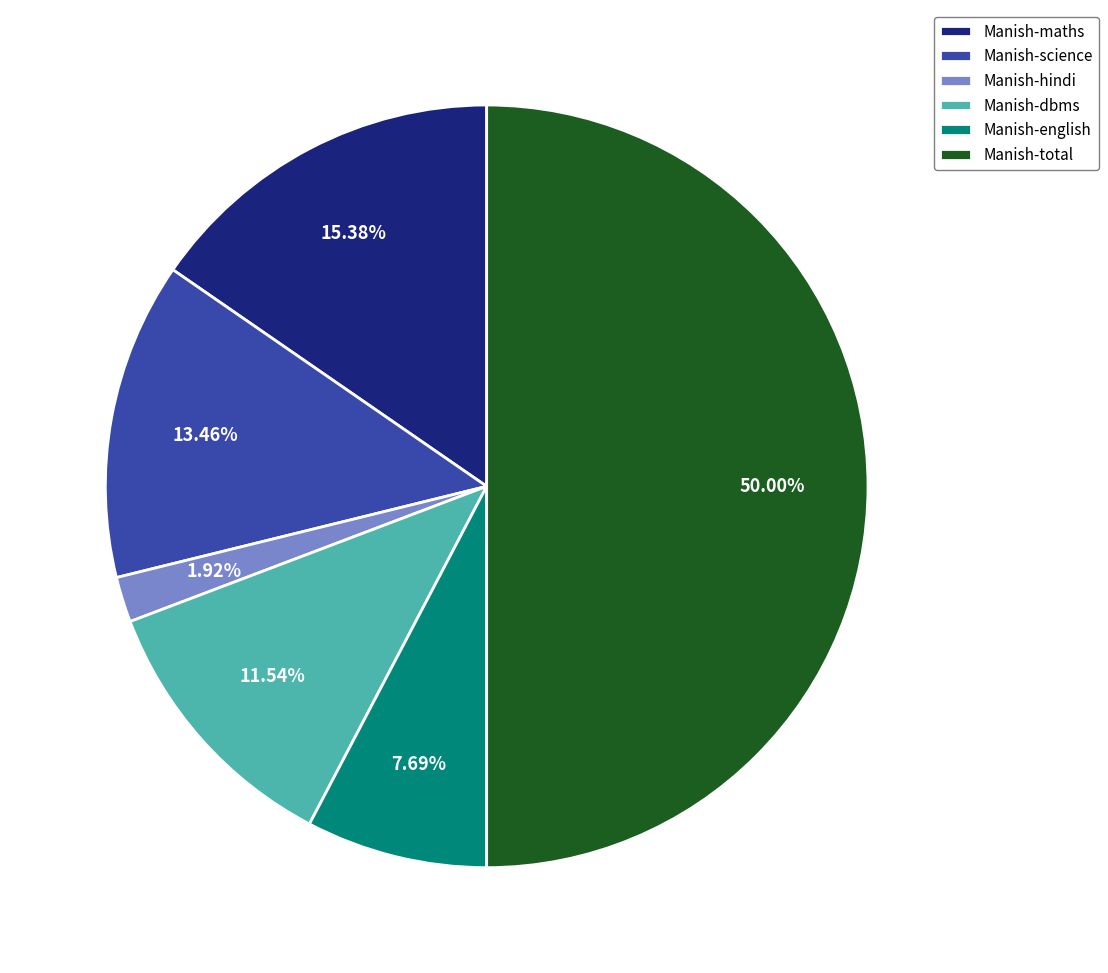

Does Manish-dbms represent more than half of the total?

No